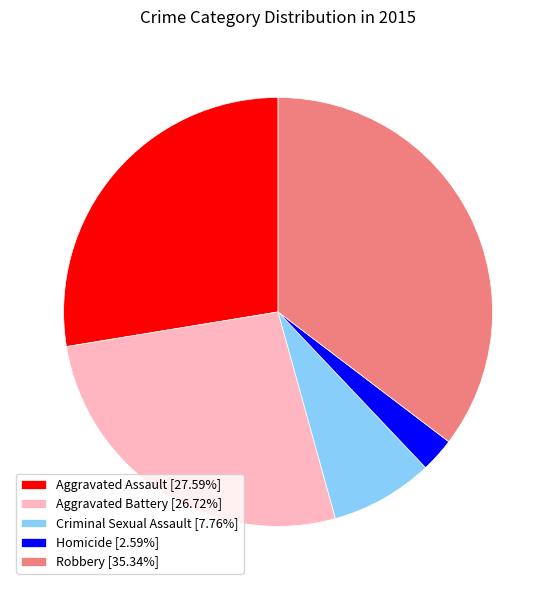

True or false: Robbery accounts for 35% of the total.

True